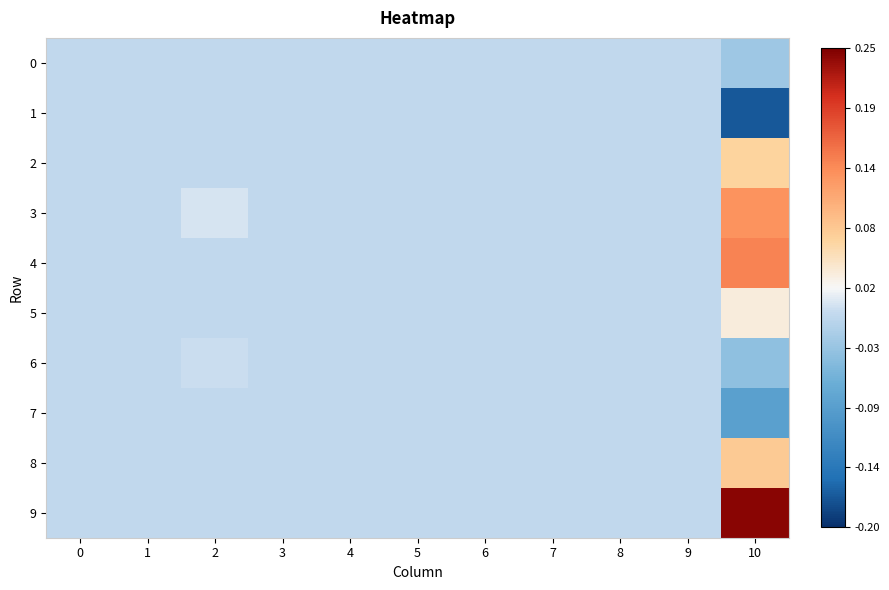

What is the greatest value displayed?

0.2